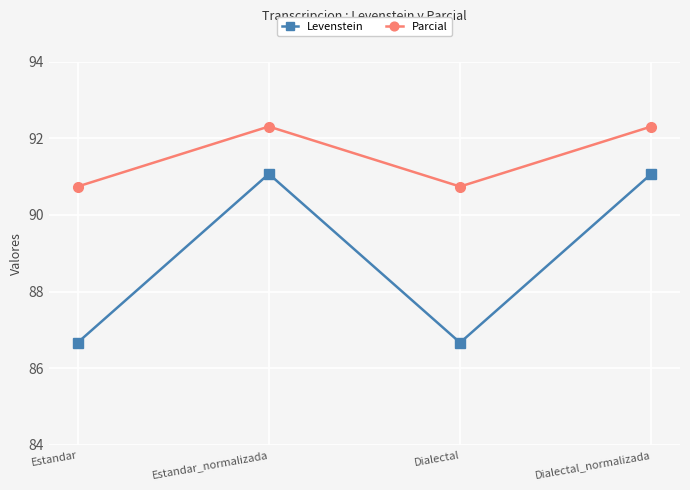

Where is the first local minimum for Levenstein?

Dialectal